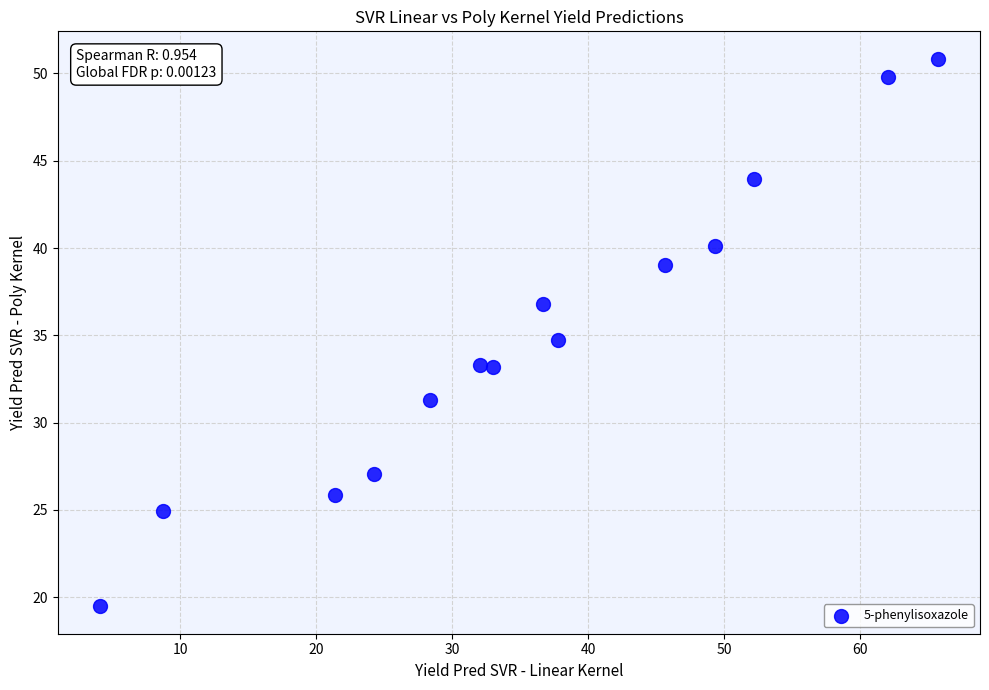

What is the range of Y values (max minus min)?

31.4